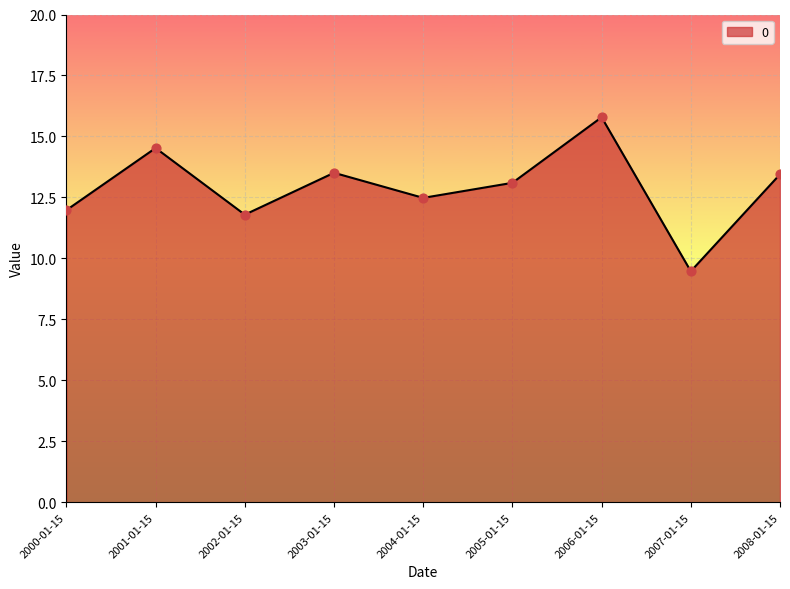

What is the ratio of the value at 2005-01-15 to the value at 2007-01-15?

1.4